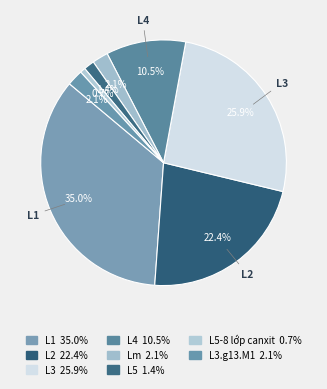

What is the smallest slice in the pie chart?

L5-8 lớp canxit